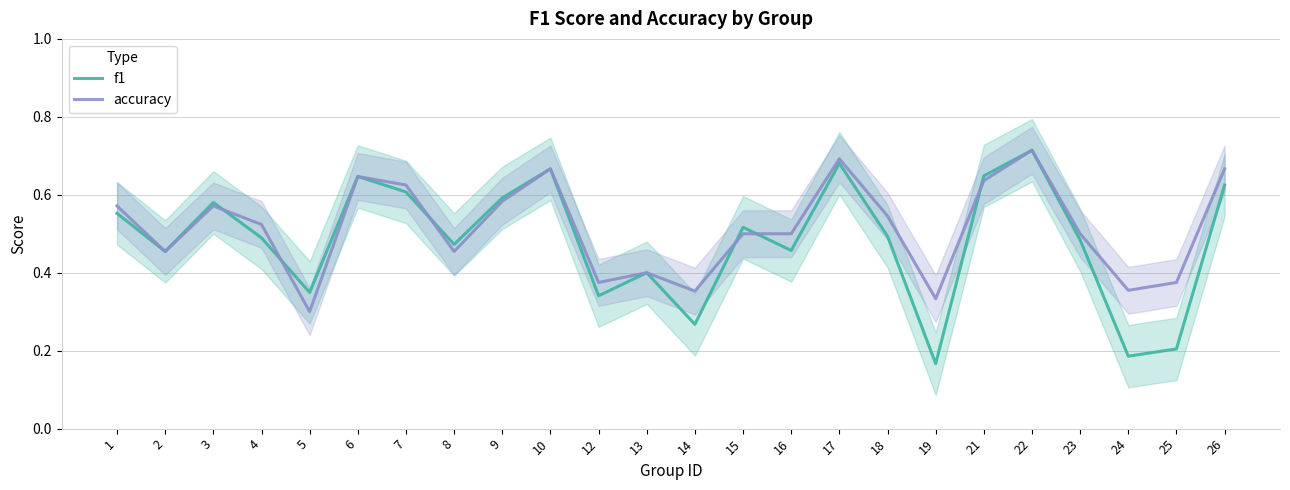

What value does the f1 series have at 1?

0.6